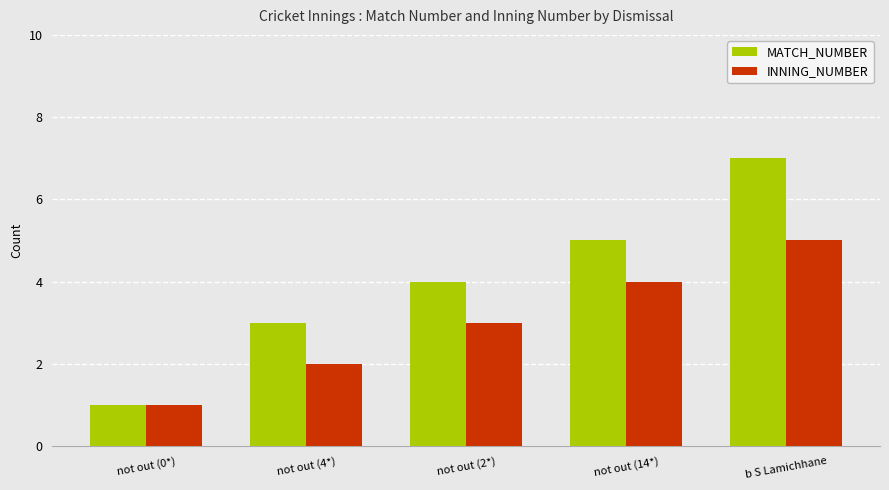

Does the chart contain any negative values?

No